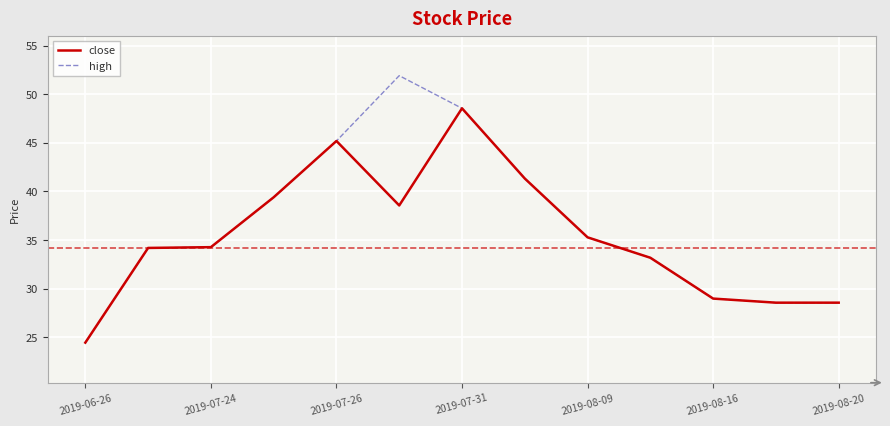

List the series in order of their peak value, lowest first.

close, high